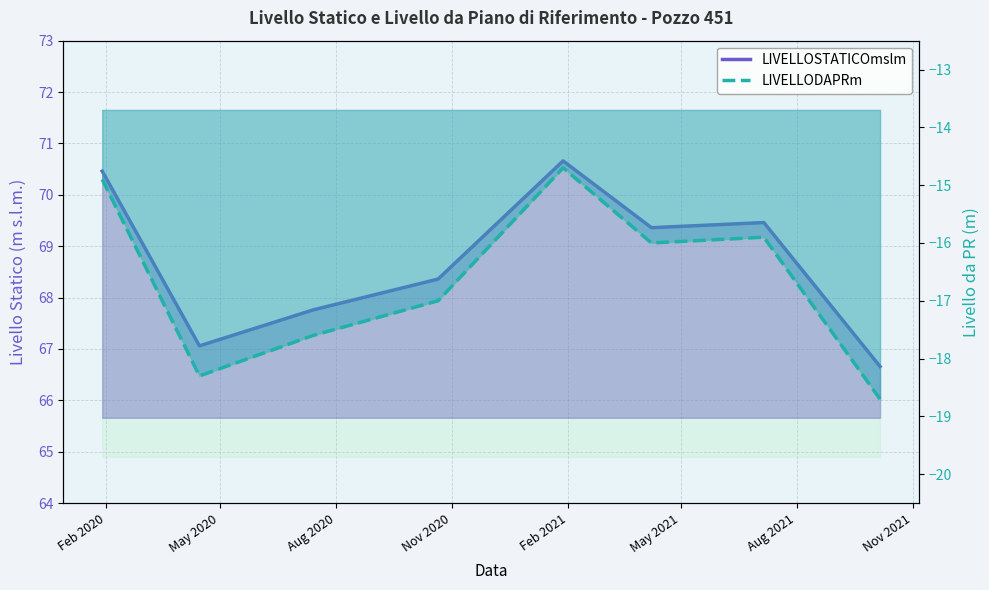

What is the sum of the LIVELLOSTATICOmslm values at May 2021 and May 2020?

136.4